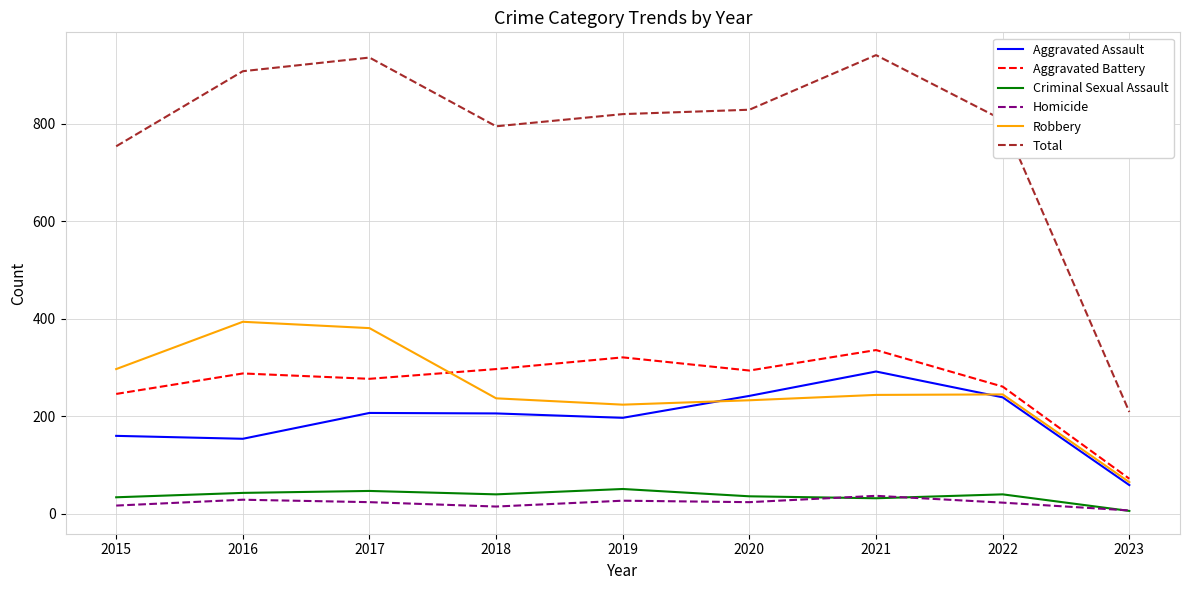

At which category does the chart reach its minimum across all series?

2023